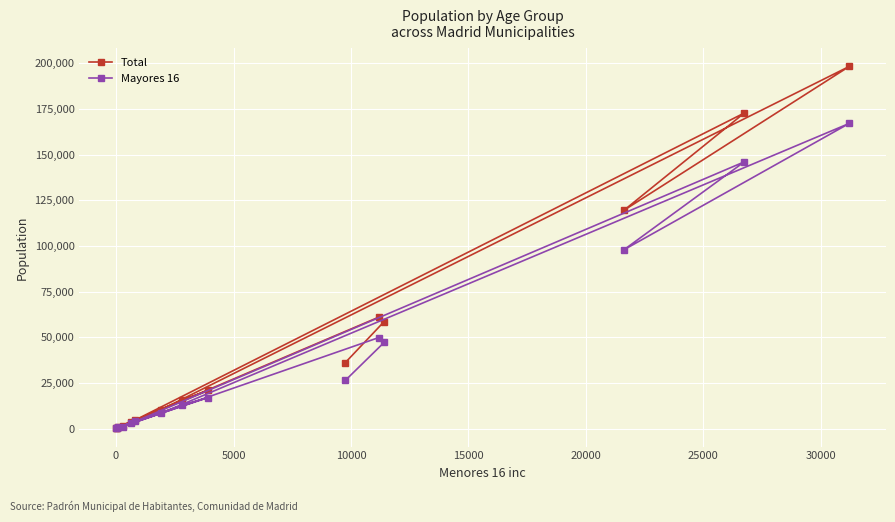

True or false: Total and Mayores 16 cross at least once.

False